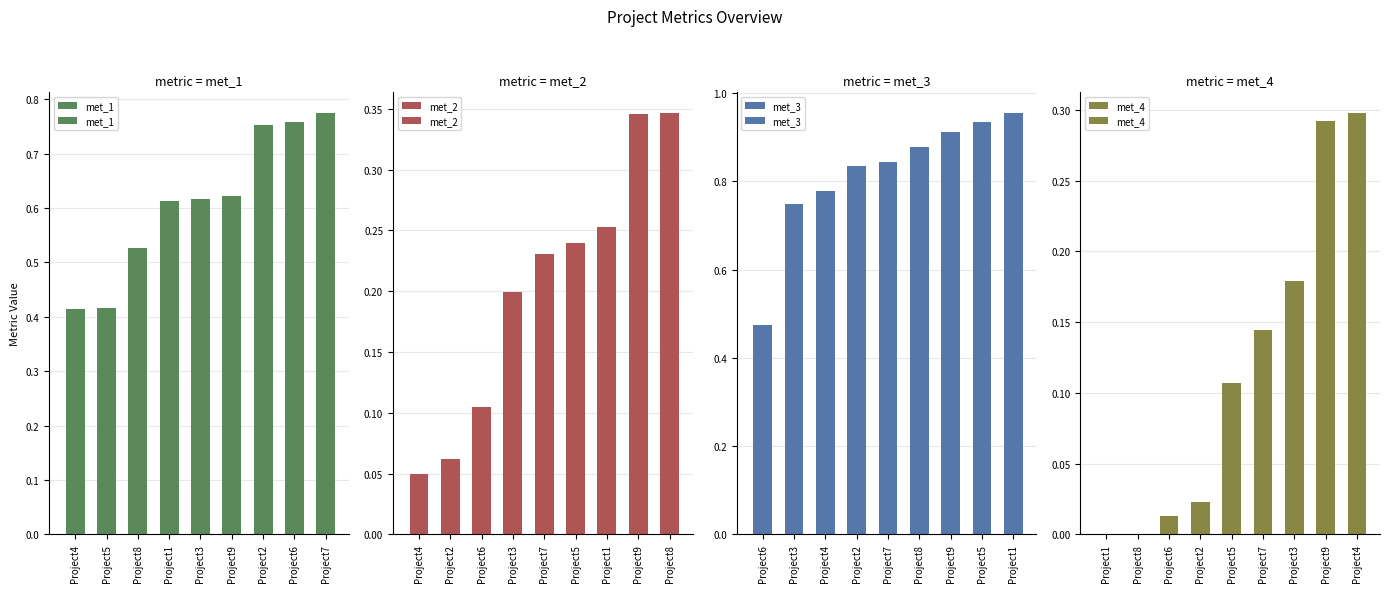

At how many categories does at least one series exceed 0?

9